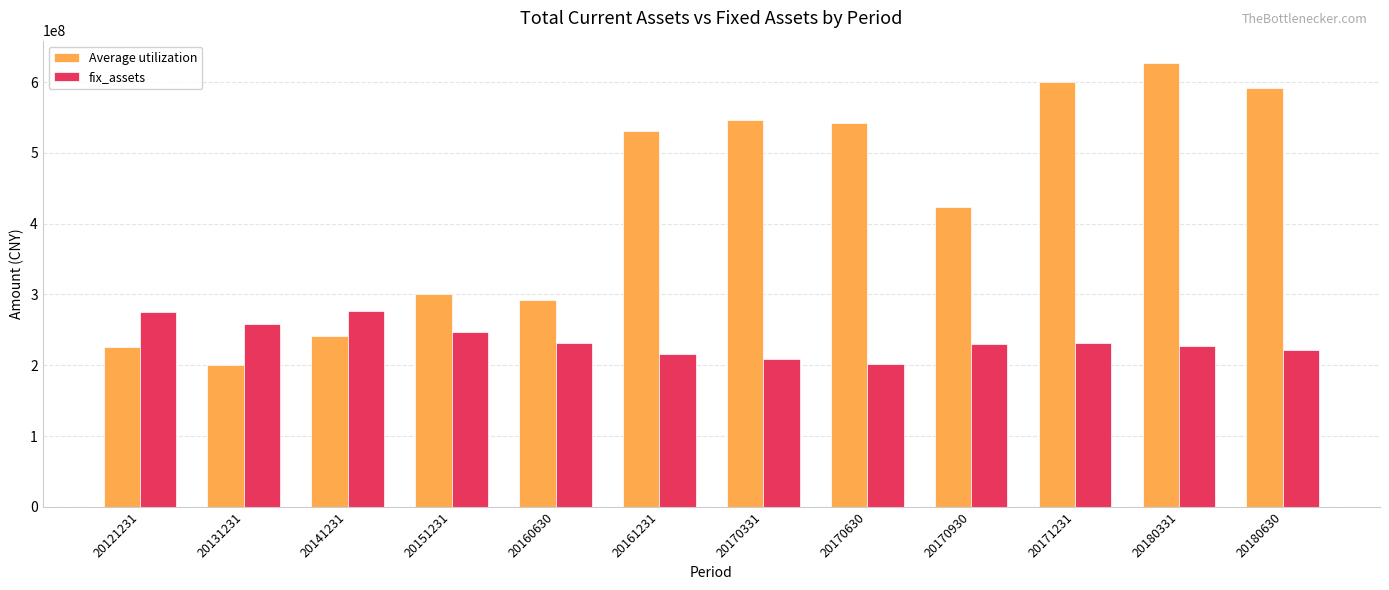

What is the value of the Average utilization bar at the 4th from the left?

300121838.7